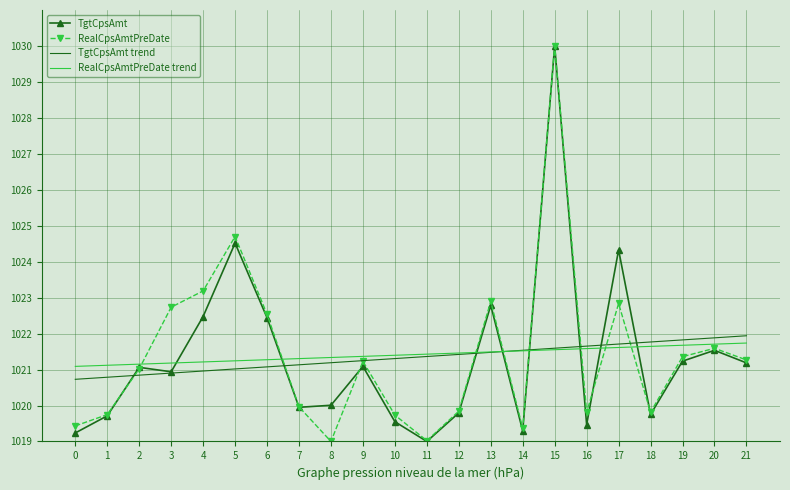

Is it true that TgtCpsAmt trend equals 1021.6 at 15?

True